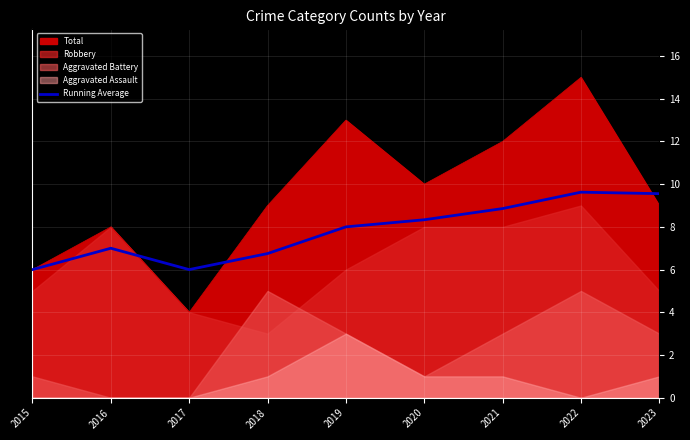

What is the difference between the second highest and minimum values?

3.6